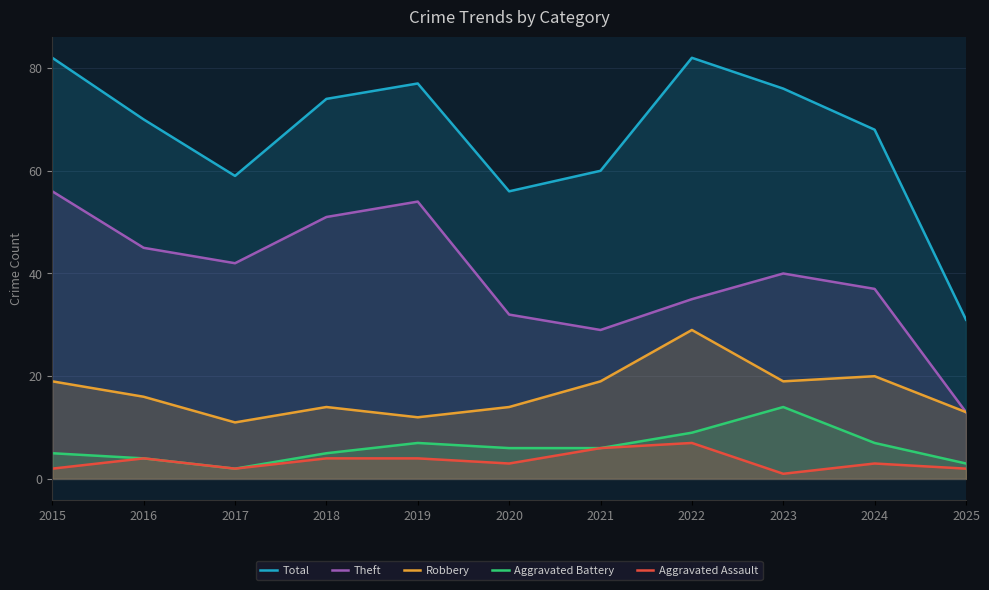

True or false: Aggravated Assault and Total intersect in this chart.

False